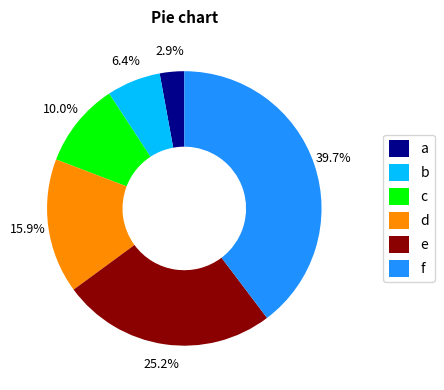

What is the largest slice in the pie chart?

f